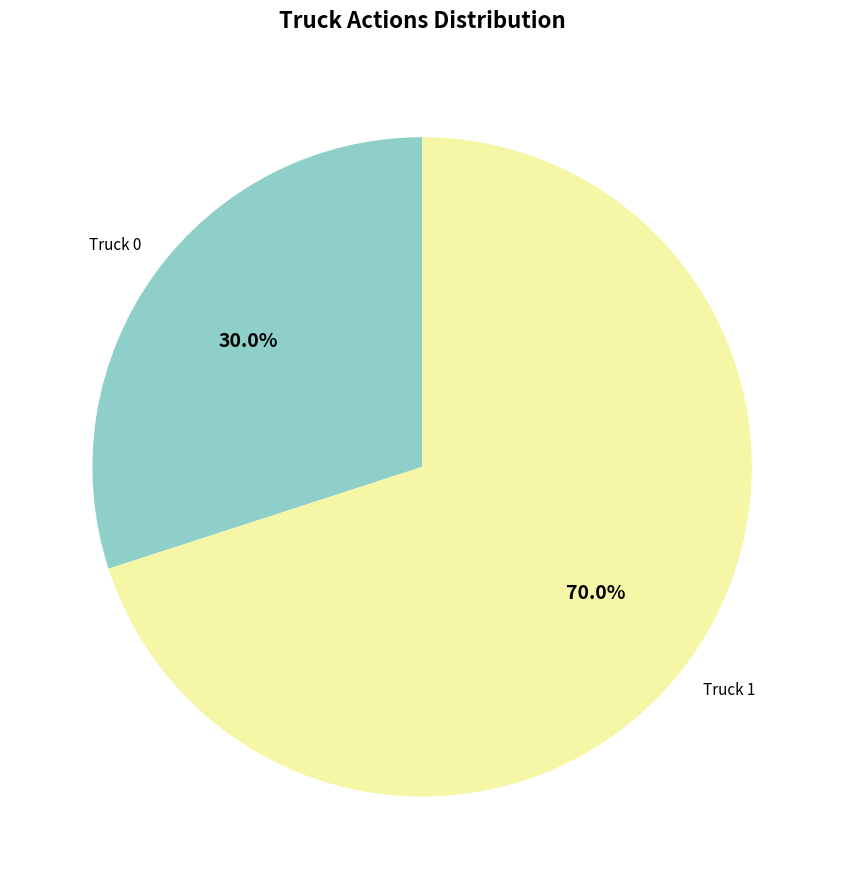

Which slice is the largest?

Truck 1